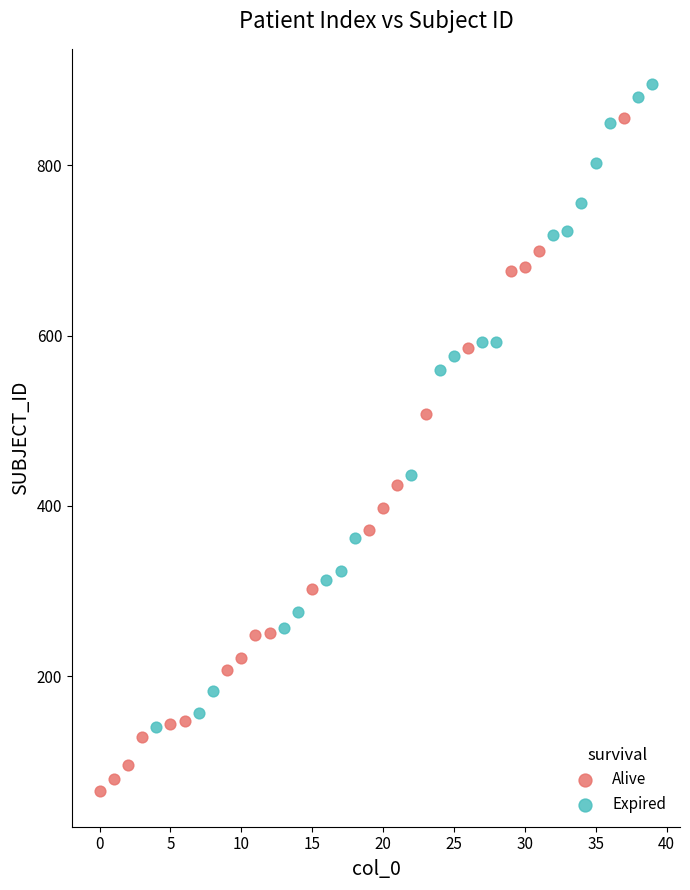

What are all the series names shown in the legend?

Alive, Expired